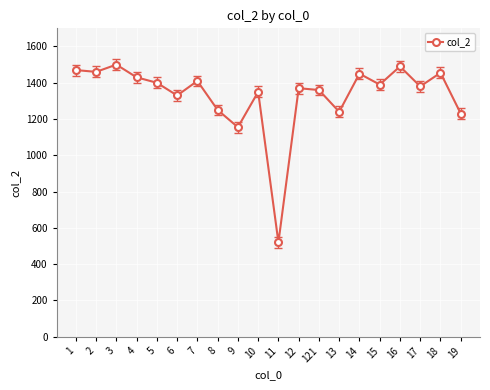

True or false: there are more than 1 points higher than both neighbors.

True